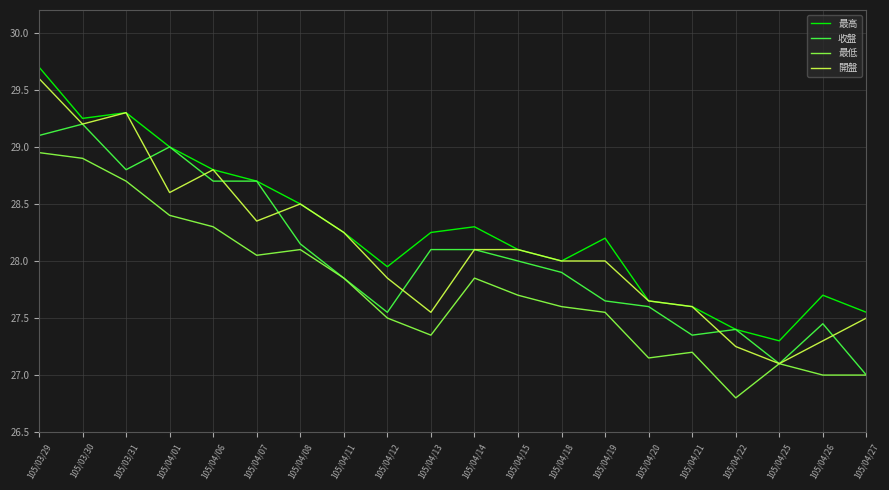

The 最低 series shows 15.8 at 105/04/21. True or false?

False